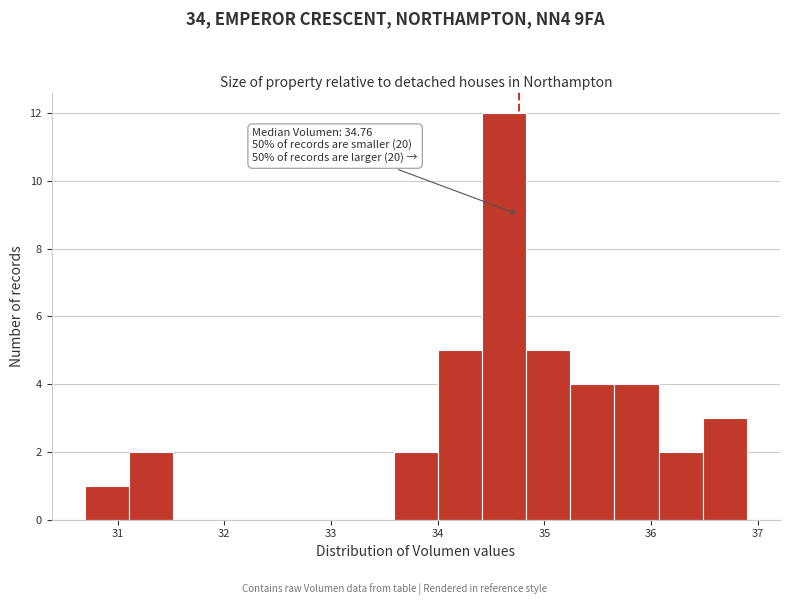

Which range on the x-axis has the tallest bar?

34.4 to 34.8